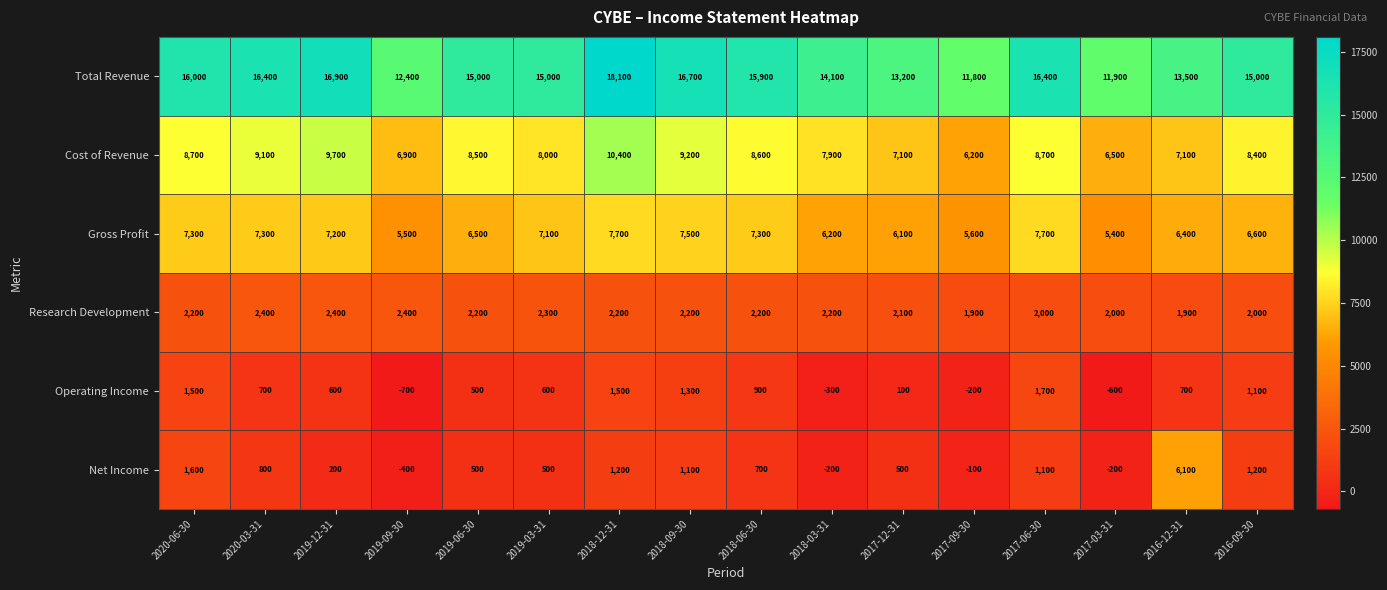

The Operating Income series shows 600 at 2019-03-31. True or false?

True